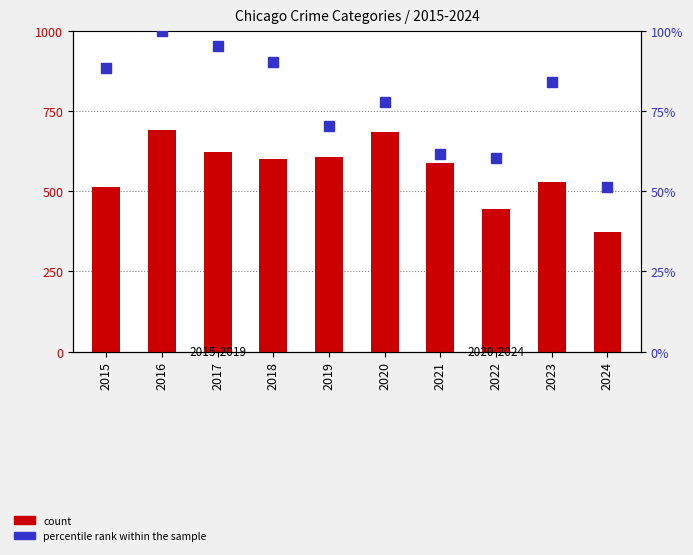

Which series contains the lowest Y value?

percentile rank within the sample